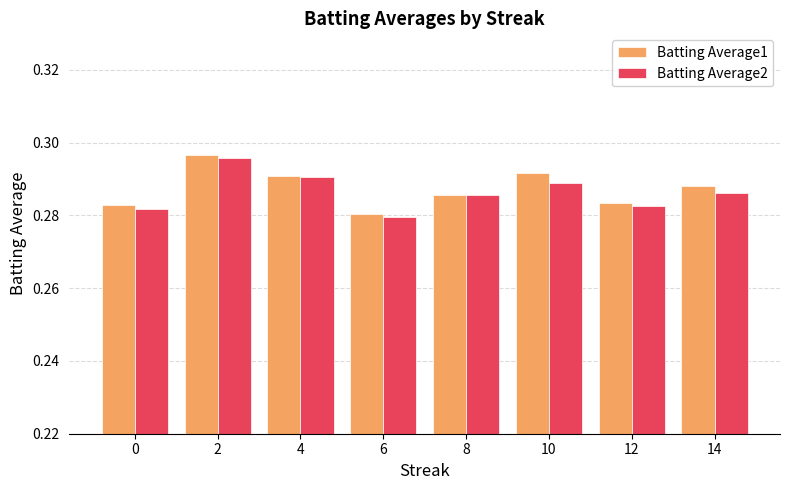

The value of Batting Average1 at 12 is 0.4. True or false?

False